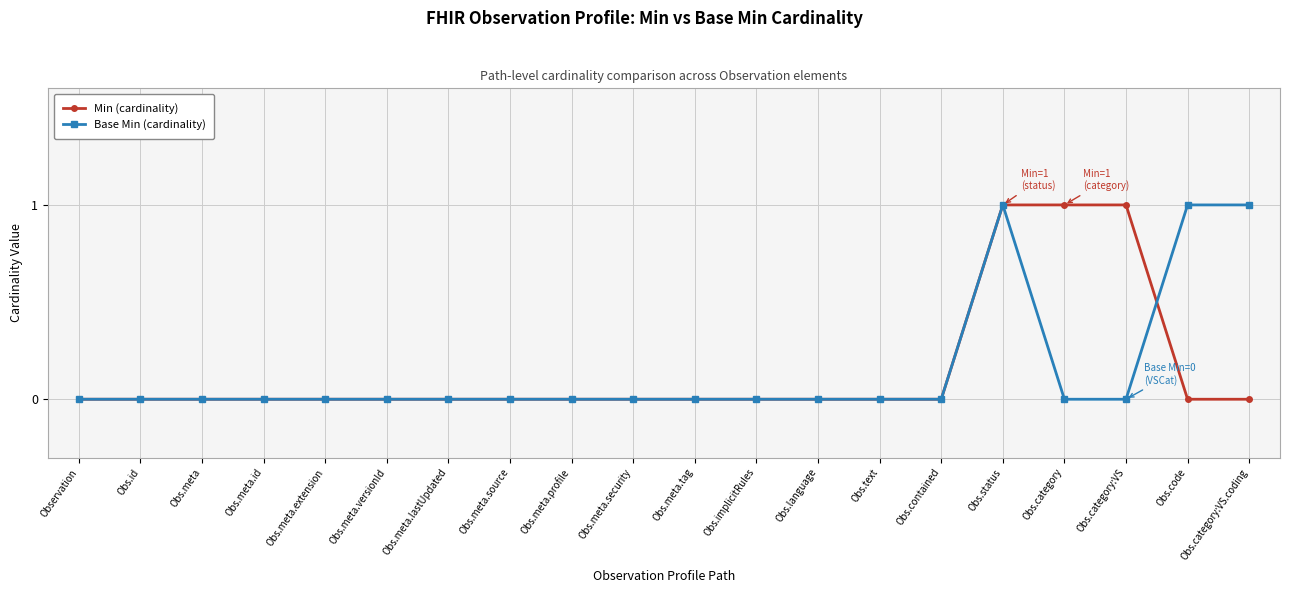

Which series ends up on top after the final intersection of Base Min (cardinality) and Min (cardinality)?

Base Min (cardinality)